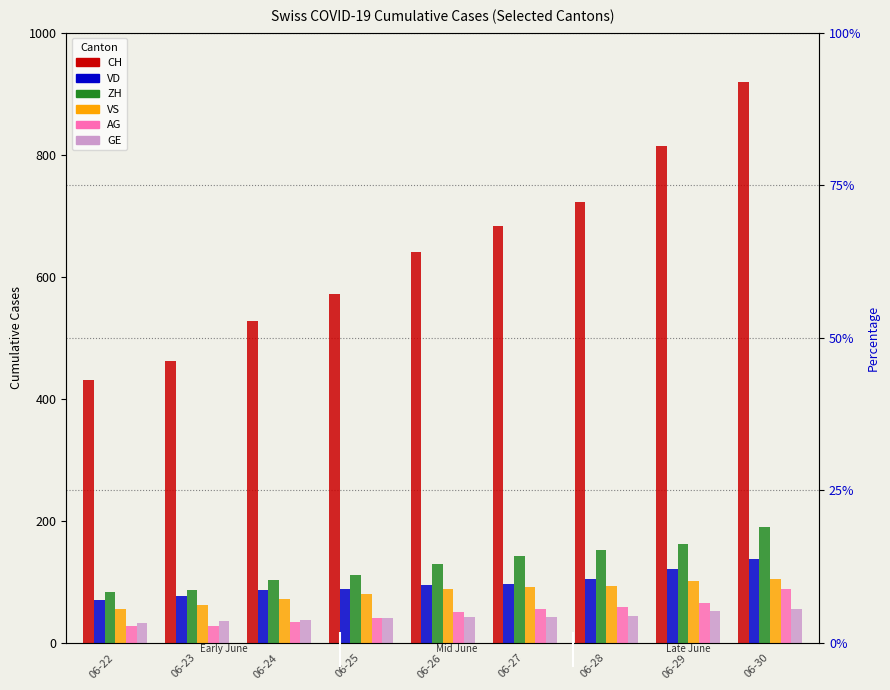

How many data points in VS are above 88?

4